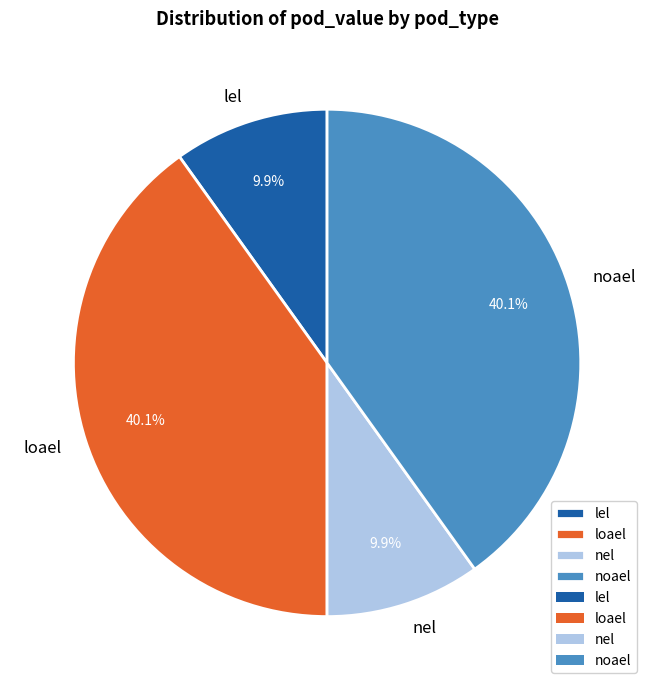

True or false: lel accounts for 20% of the total.

False